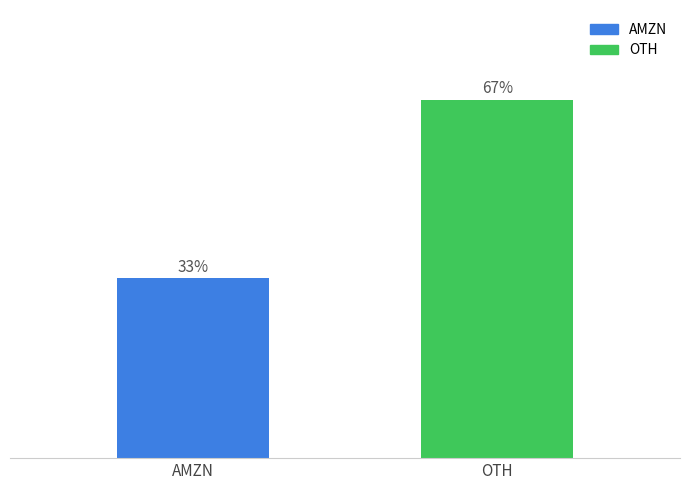

What is the difference between the maximum and minimum values?

0.3